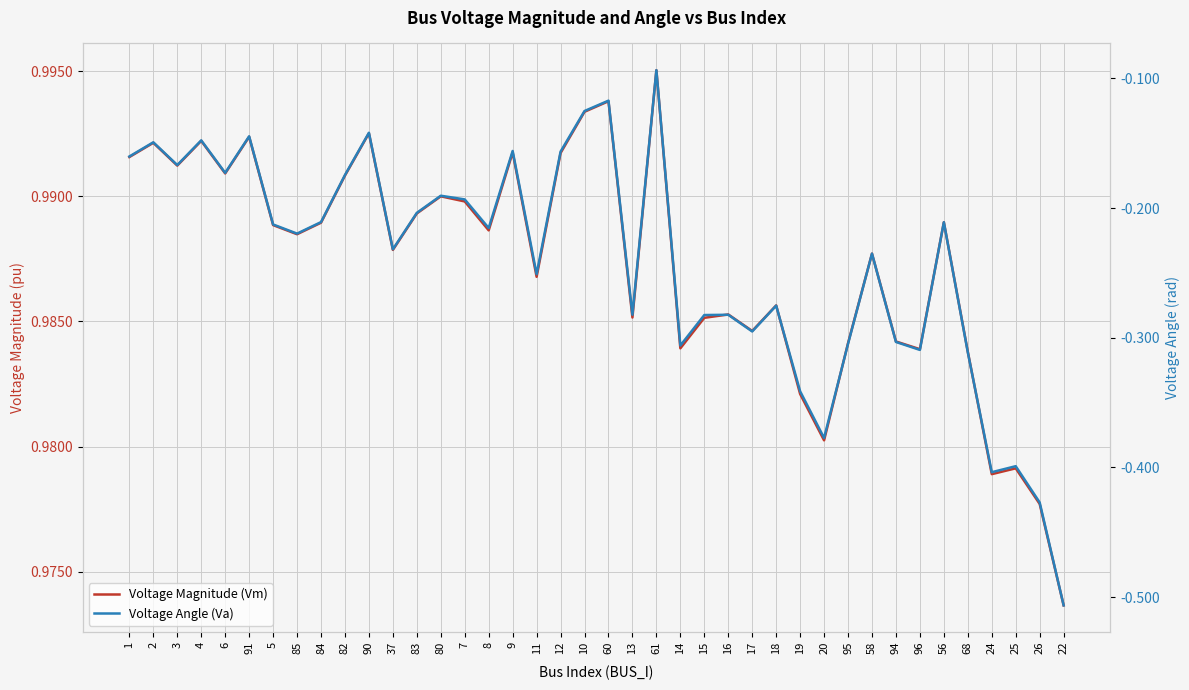

True or false: Voltage Magnitude (Vm) and Voltage Angle (Va) intersect in this chart.

False